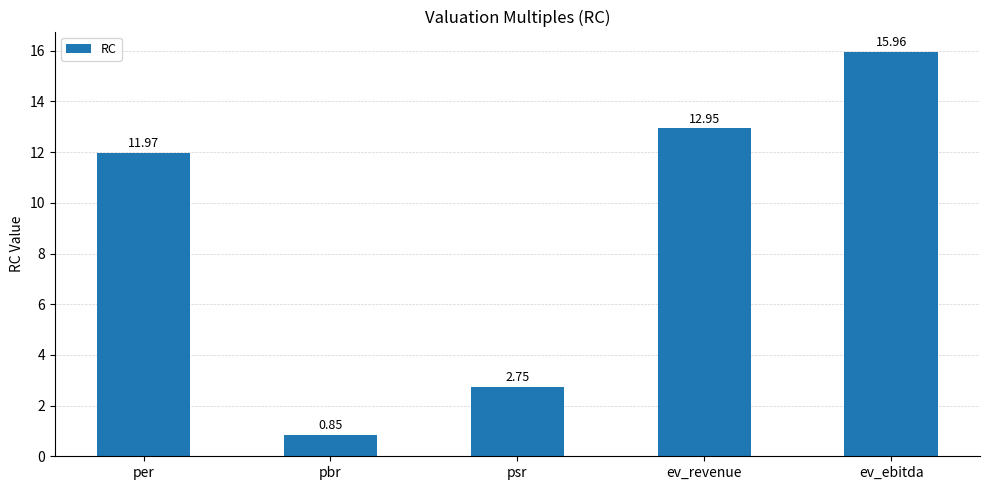

Which label corresponds to the smallest value in the chart?

pbr